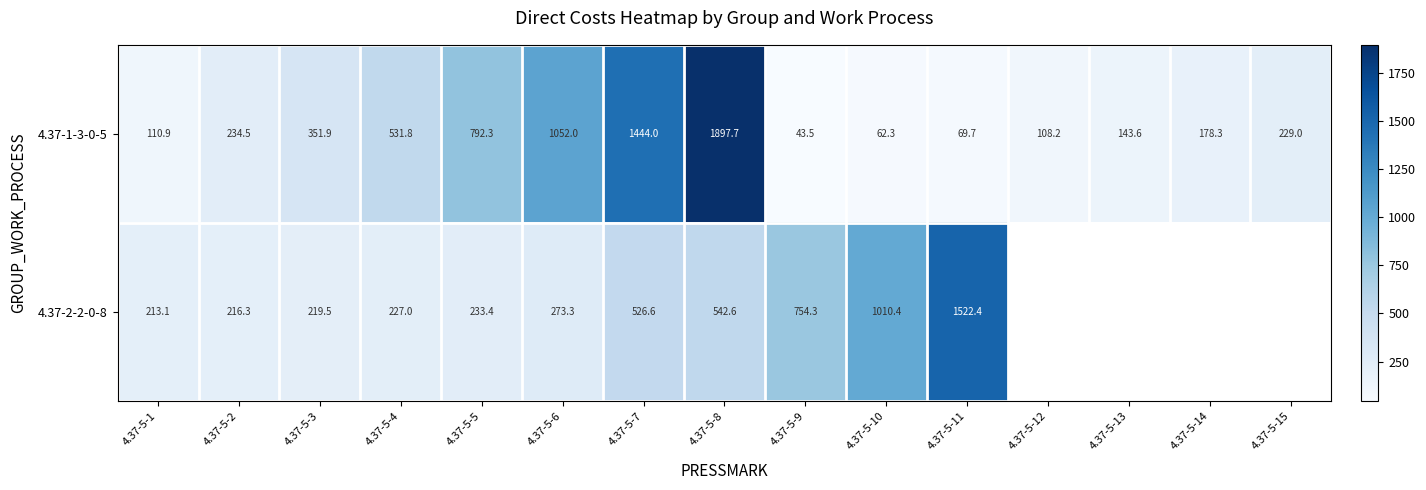

How many values in 4.37-2-2-0-8 are above zero?

11